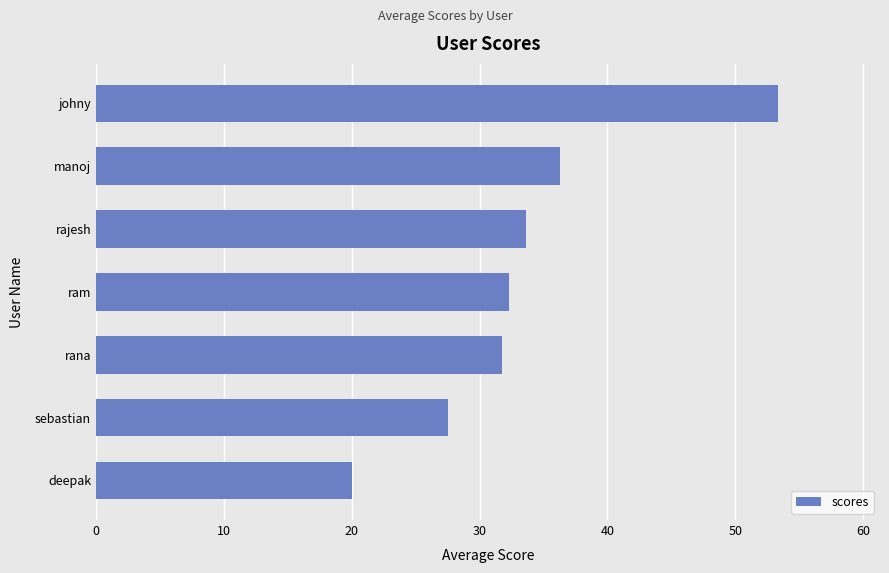

What is the greatest value displayed?

53.3